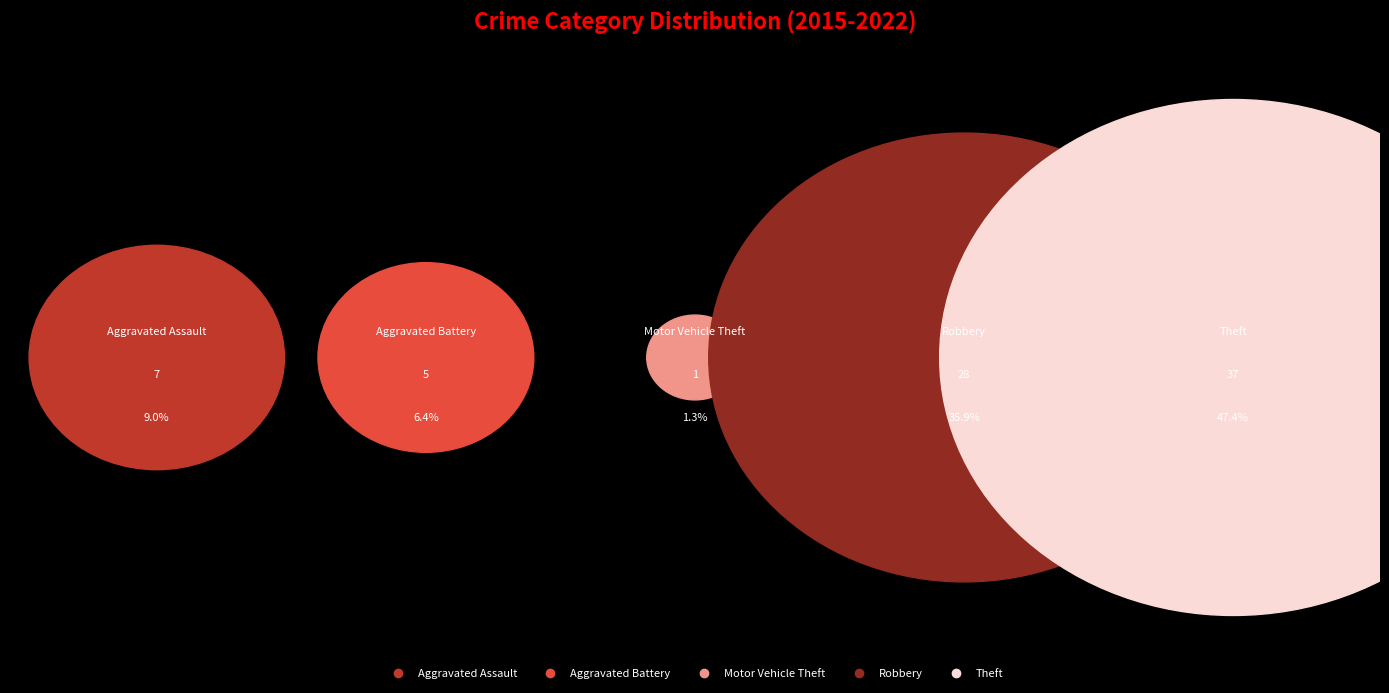

Which slice is the largest?

Theft